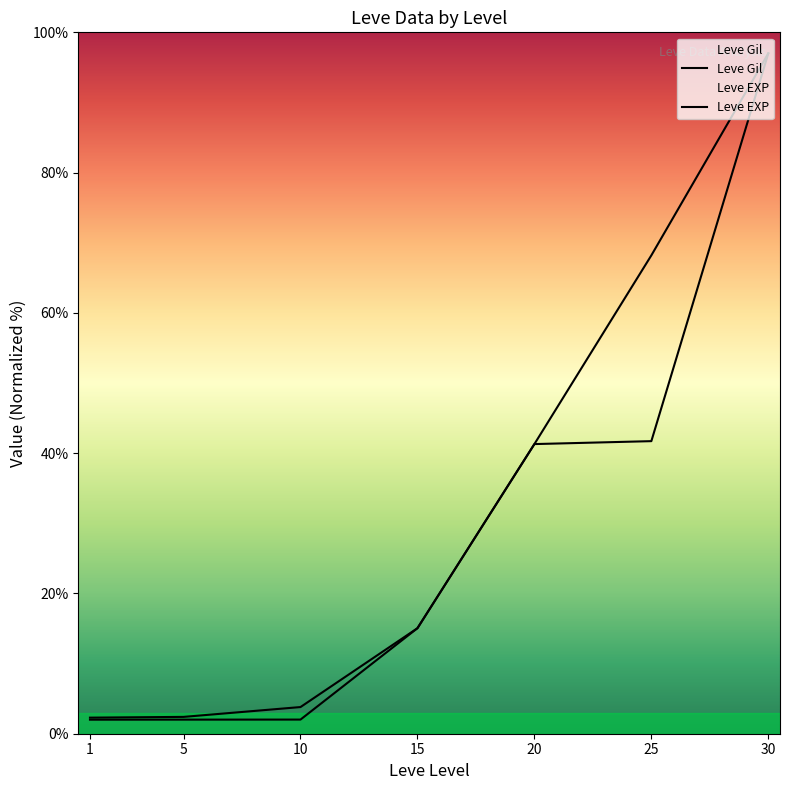

True or false: Leve Gil has a value of 15.0 at 15.

True